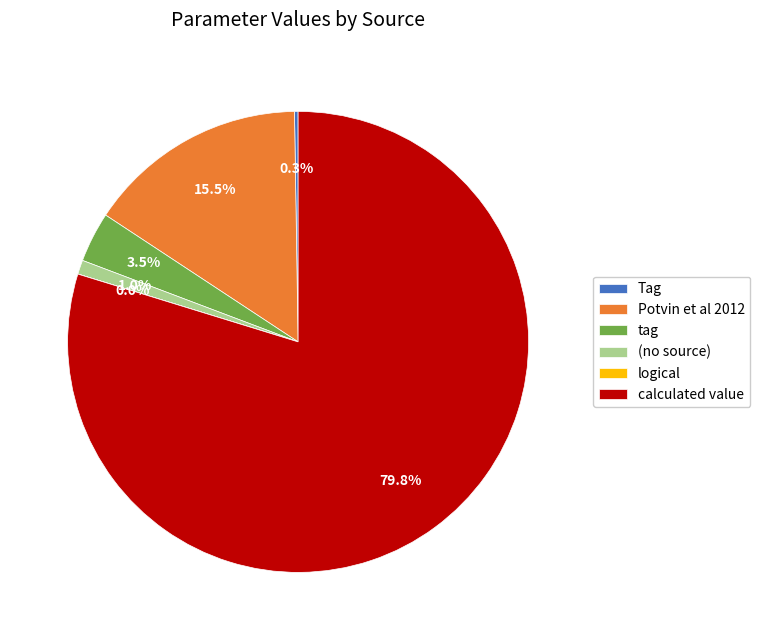

Which category accounts for the majority?

calculated value